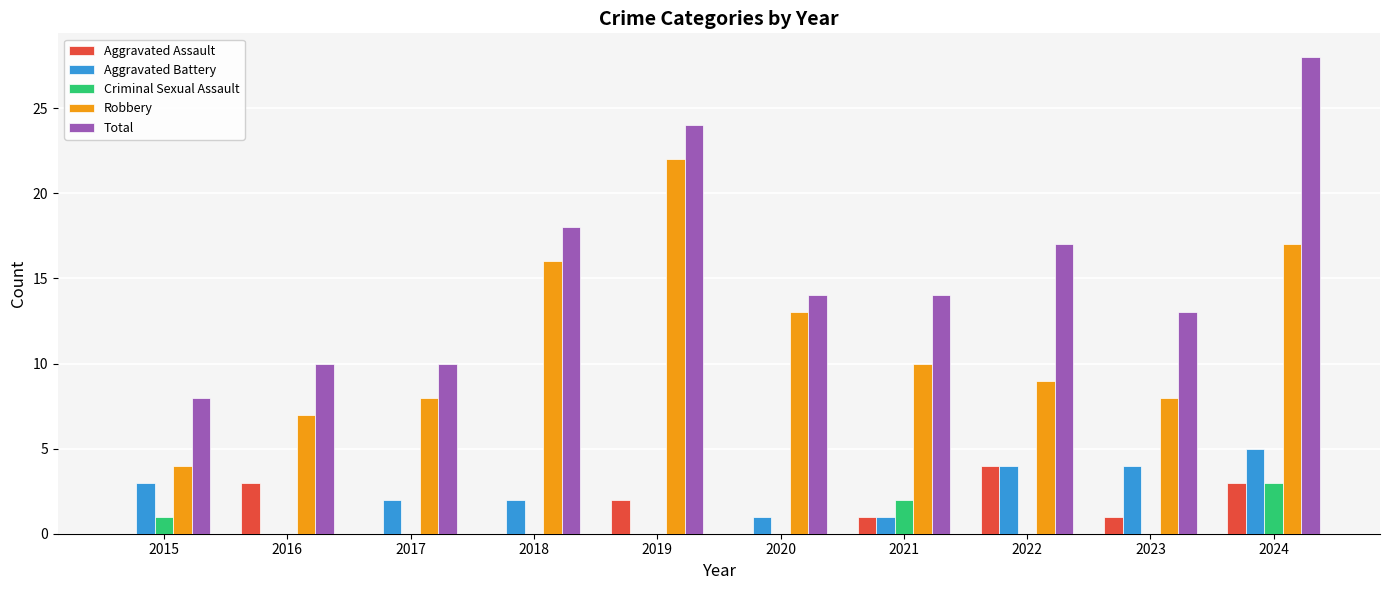

Which series has the largest total across all categories?

Total